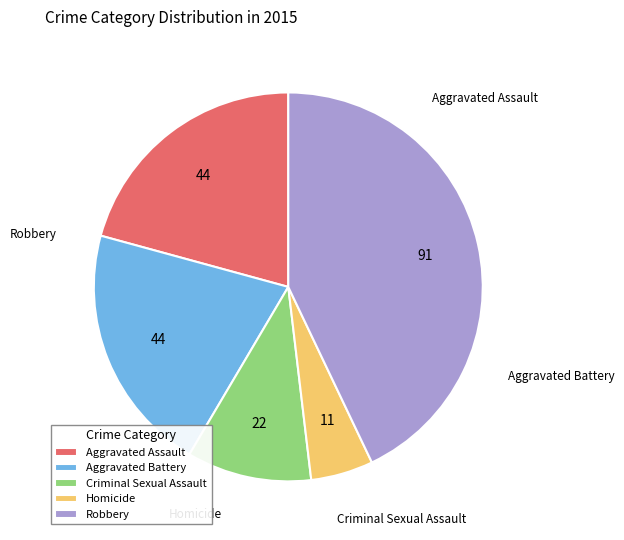

Between Aggravated Assault and Homicide, which is larger?

Aggravated Assault